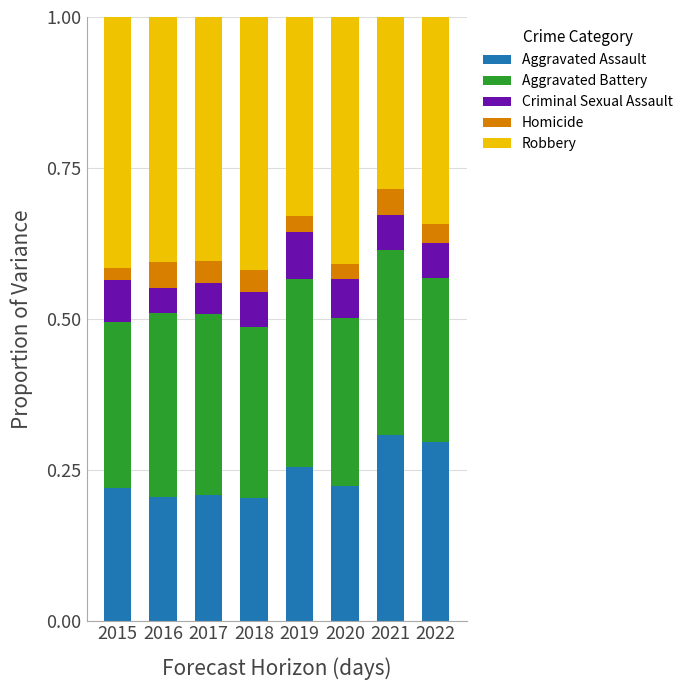

What is the total value across all series at 2022?

1.0